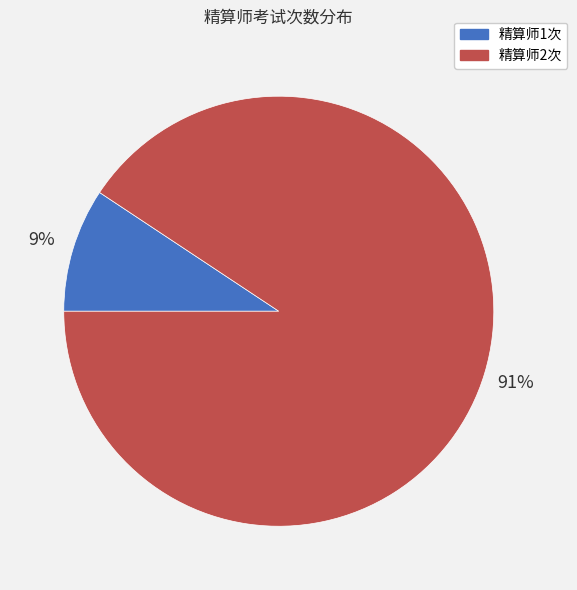

To the nearest percent, what is the average slice percentage?

50%